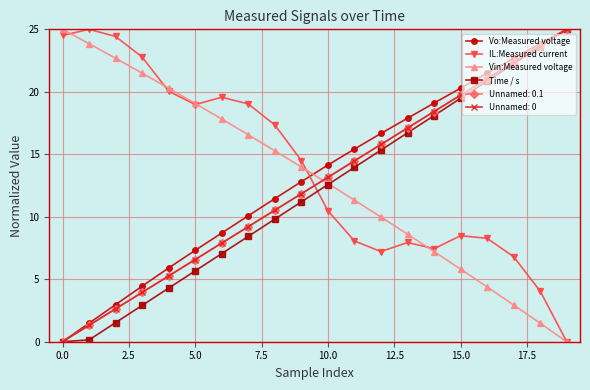

Is this an area chart (filled region under the line)?

No